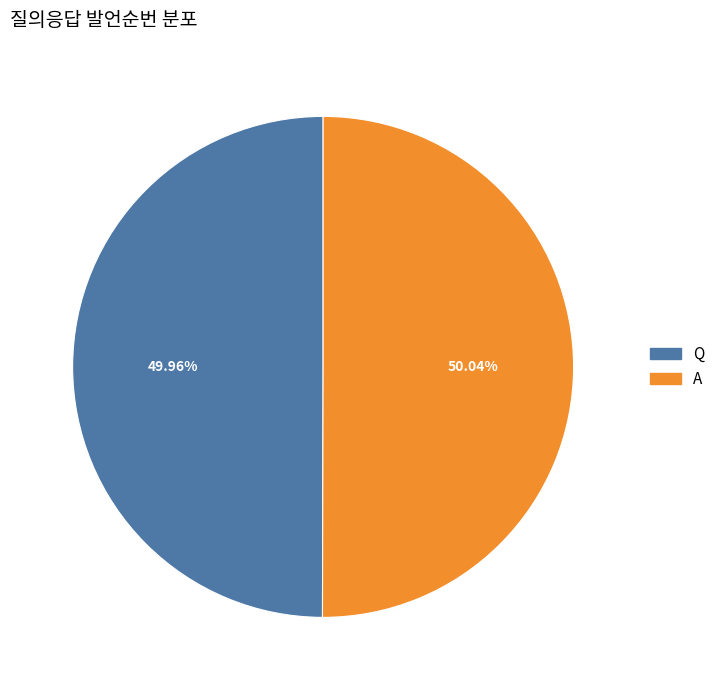

To the nearest percent, what is the combined percentage of Q and A?

100%